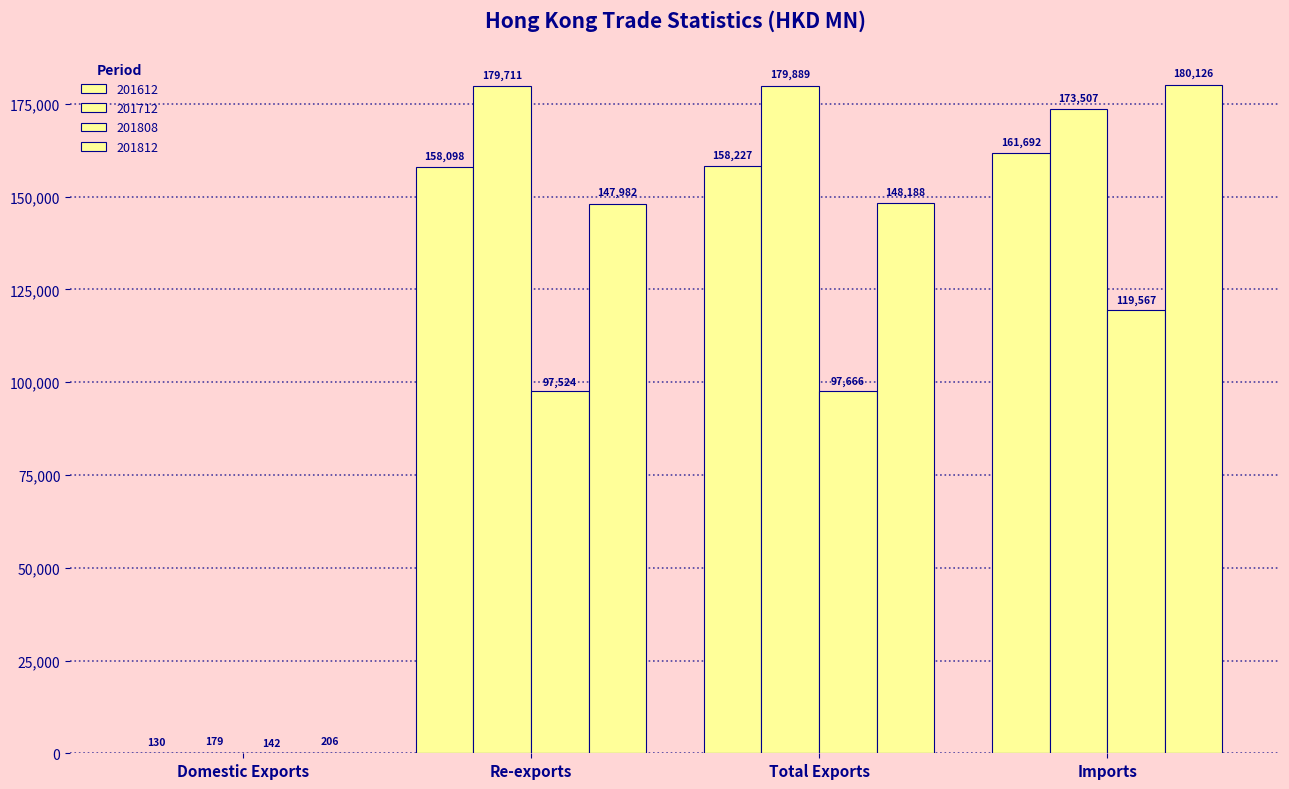

What is the difference between the 201812 values at Re-exports and Total Exports?

205.7